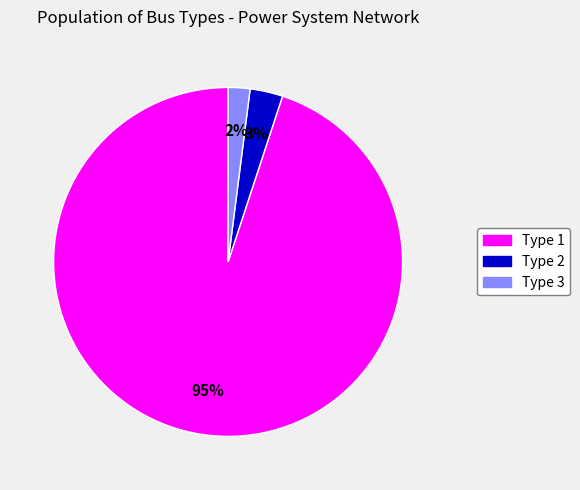

Combined, do Type 1 and Type 3 account for over 50%?

Yes